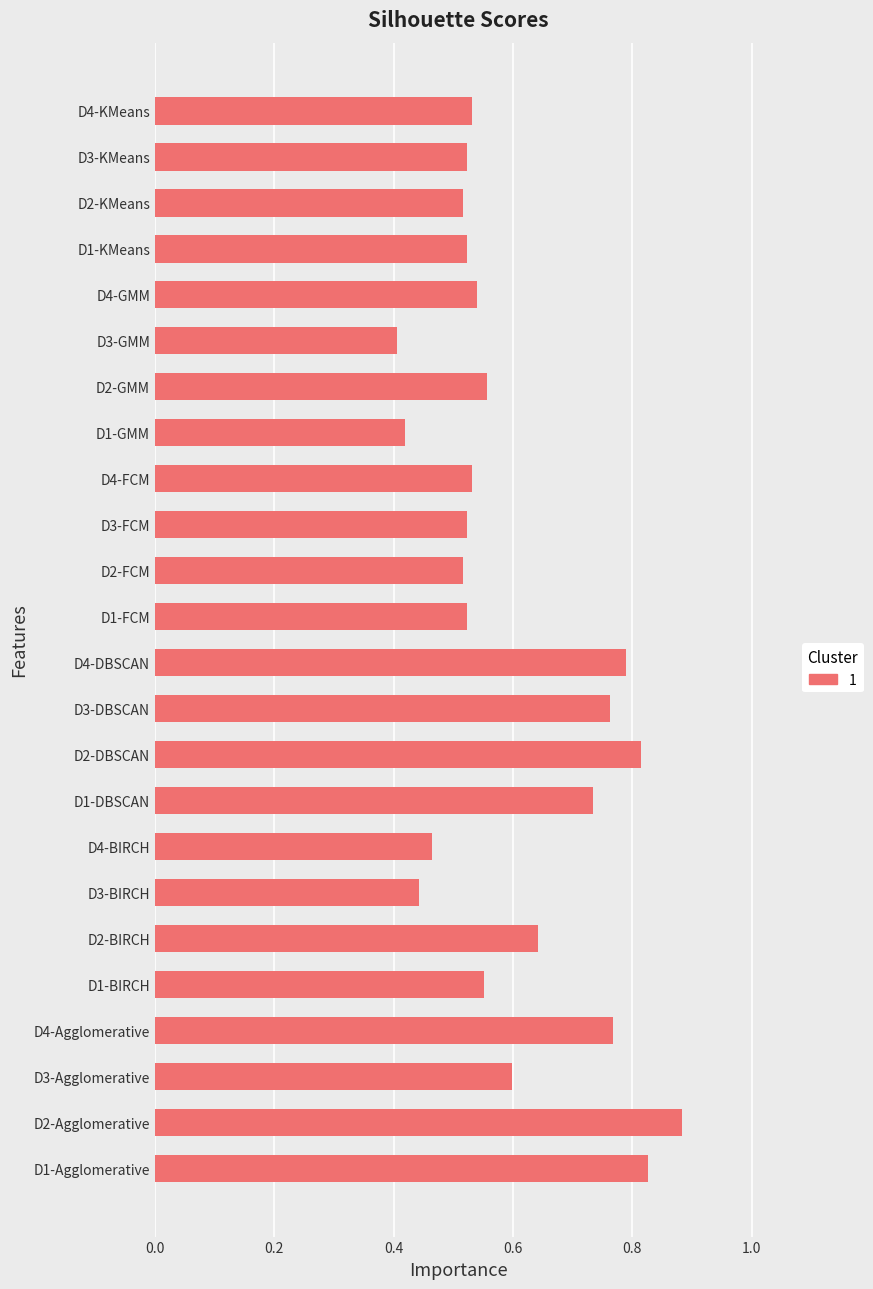

The chart shows a value of 0.8 at D4-DBSCAN. True or false?

True